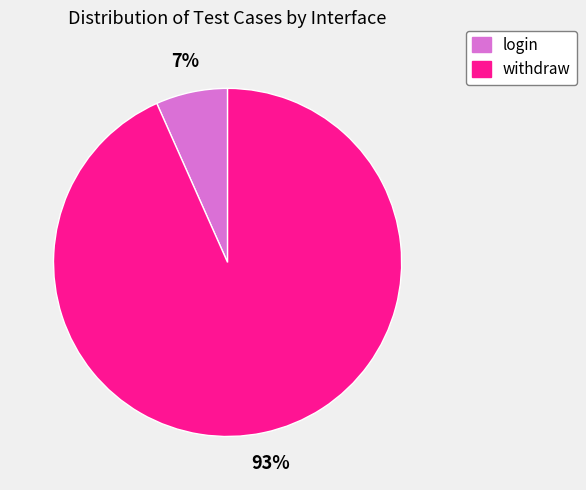

Count the number of slices in the pie.

2